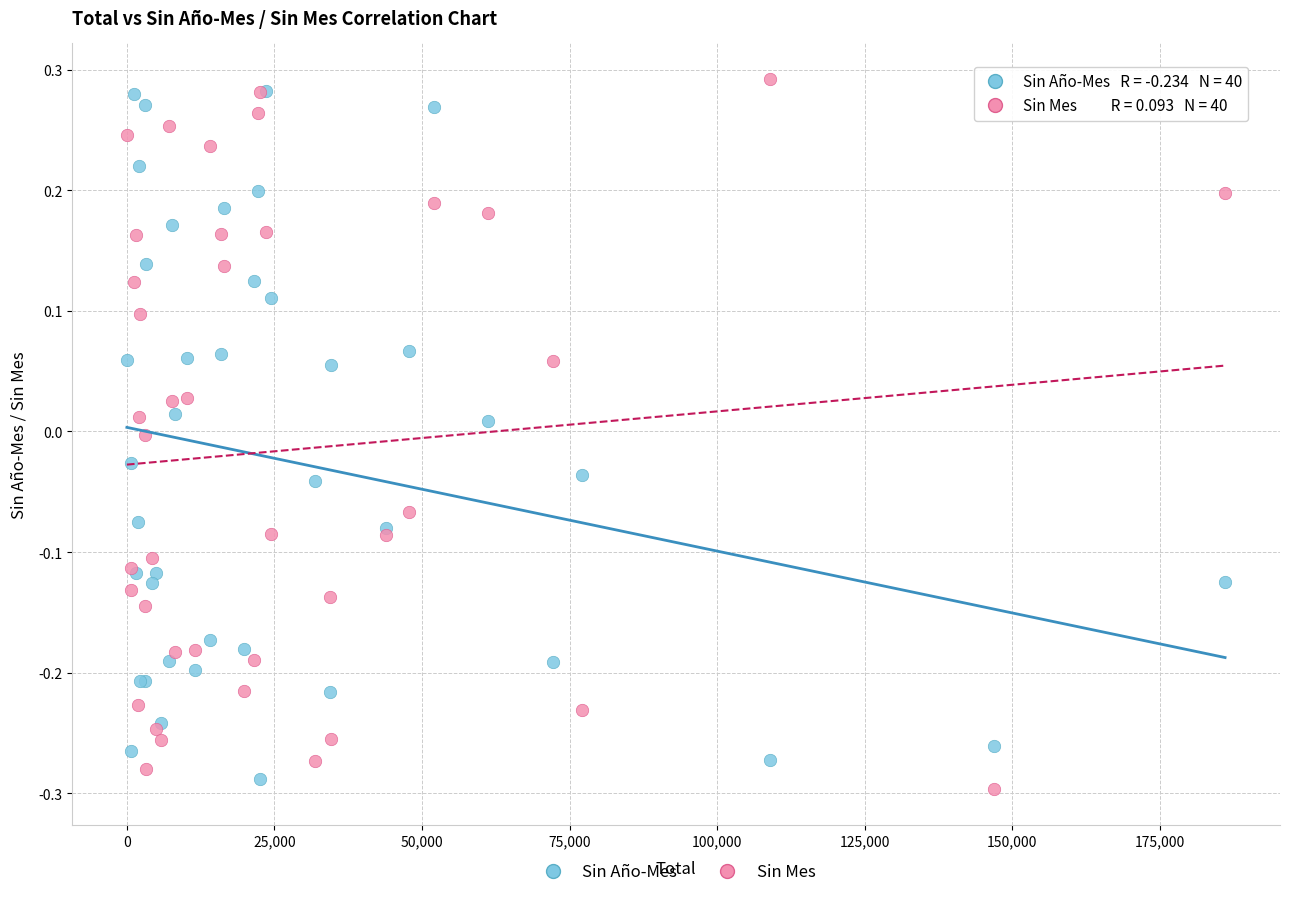

Which series contains the highest Y value?

Sin Mes